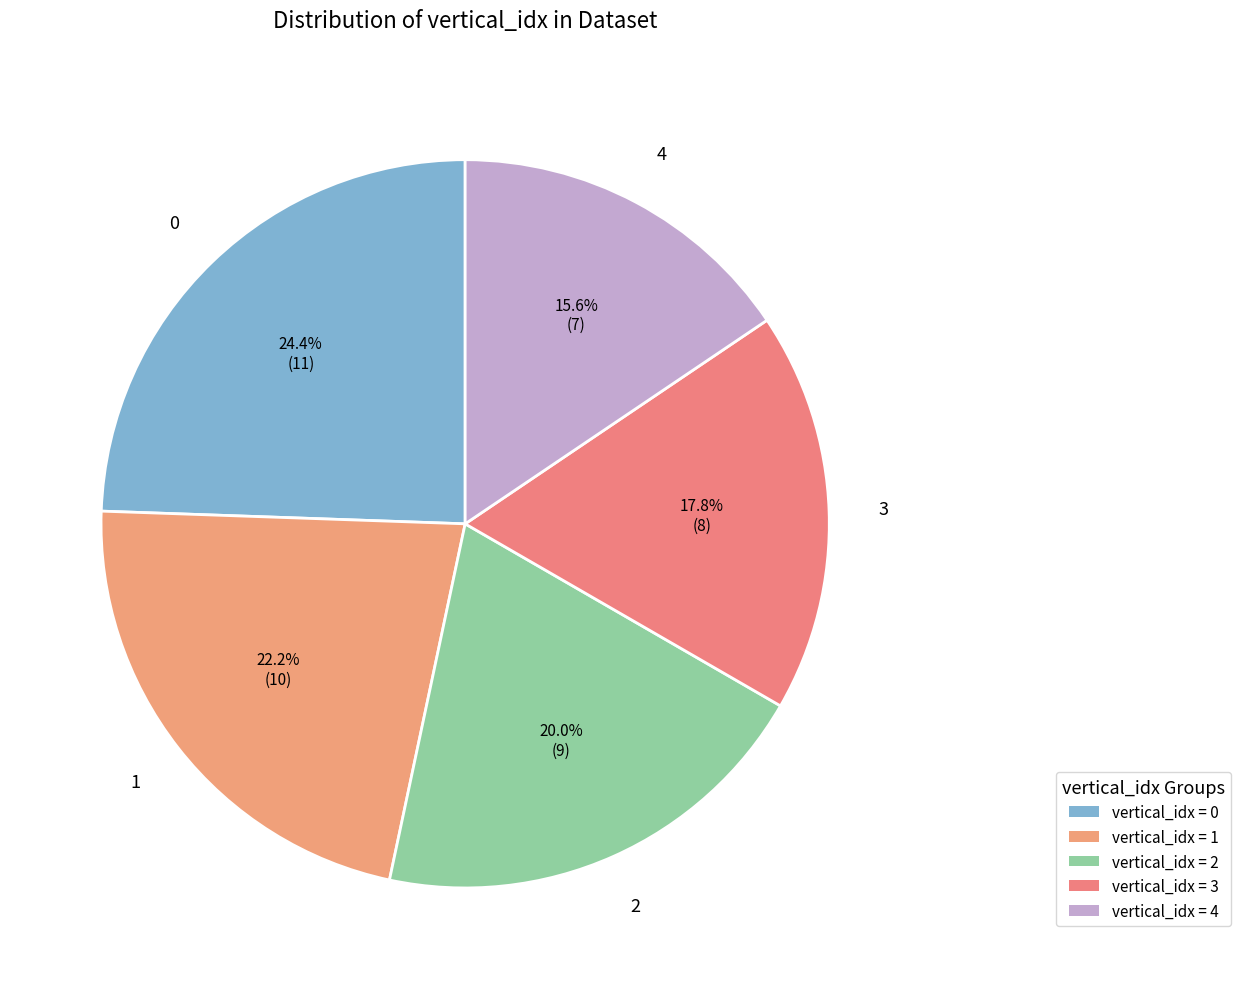

How many slices are in this pie chart?

5